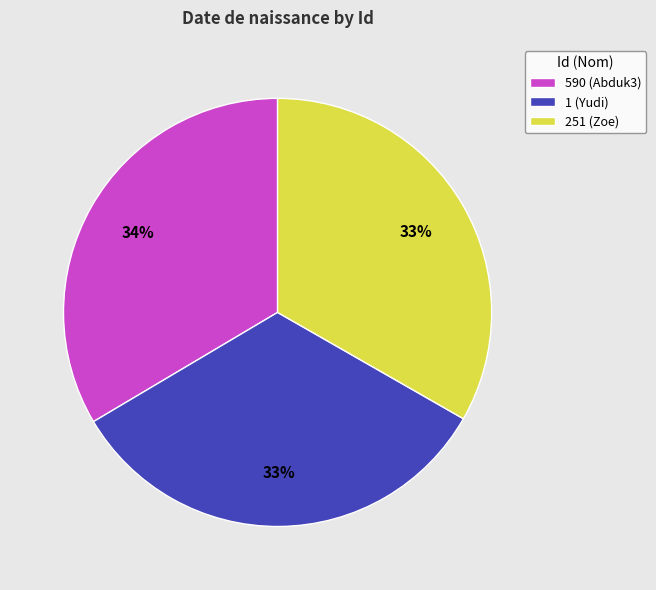

Is the sum of 1 (Yudi) and 590 (Abduk3) greater than half?

Yes